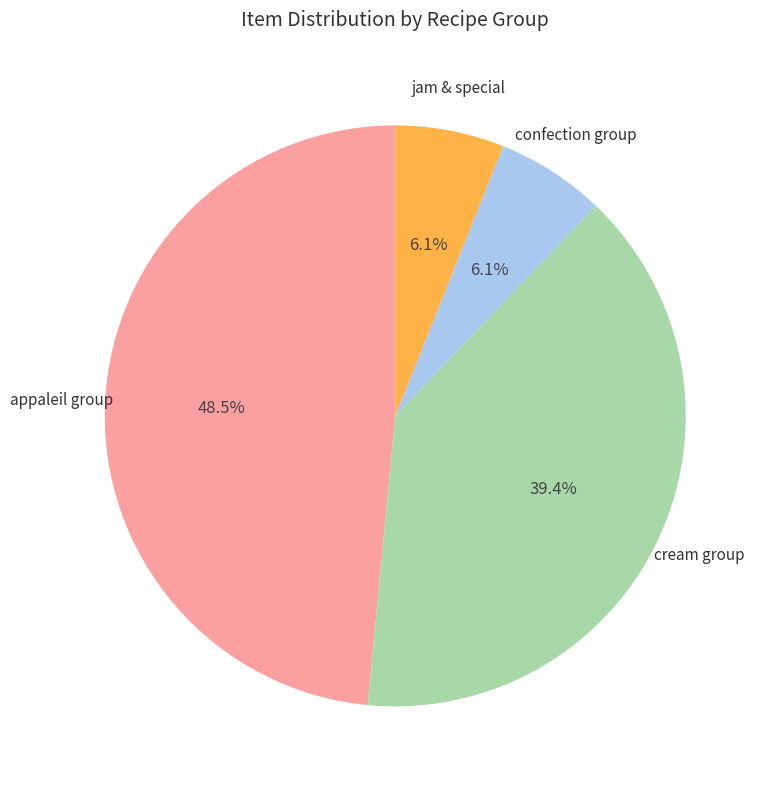

What percentage do cream group and confection group together represent?

45.5%